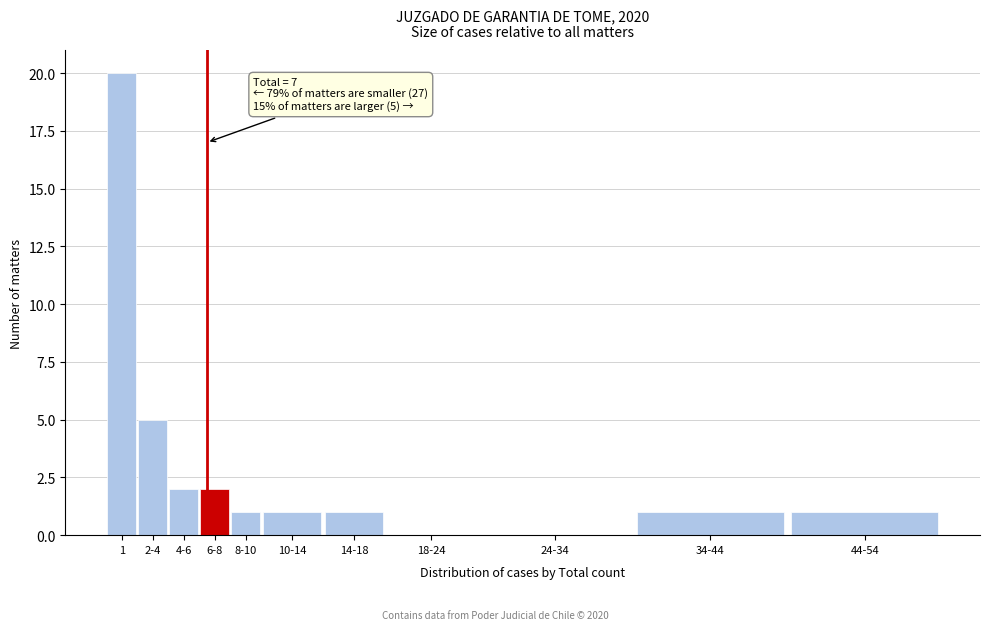

Reading left to right, what are all the values shown in this chart?

1=20	2-4=5	4-6=2	6-8=2	8-10=1	10-14=1	14-18=1	18-24=0	24-34=0	34-44=1	44-54=1